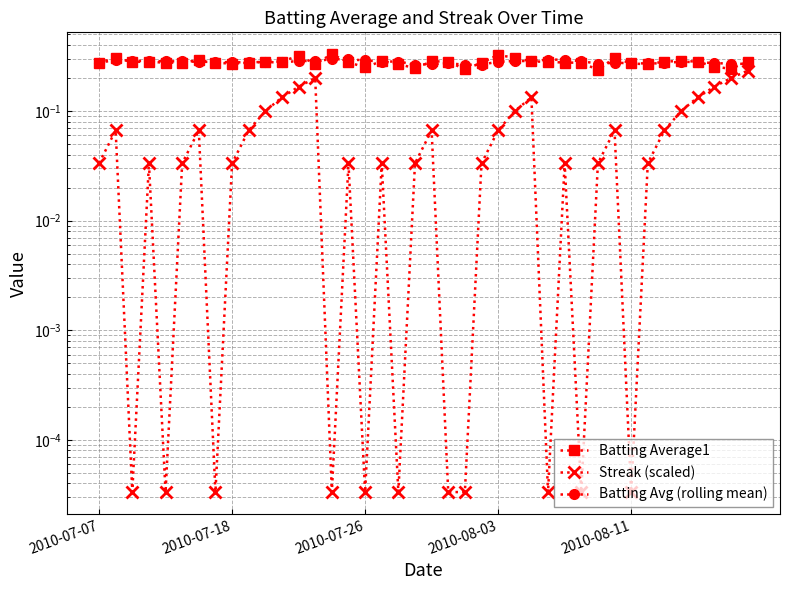

How many lines are shown in the chart?

3